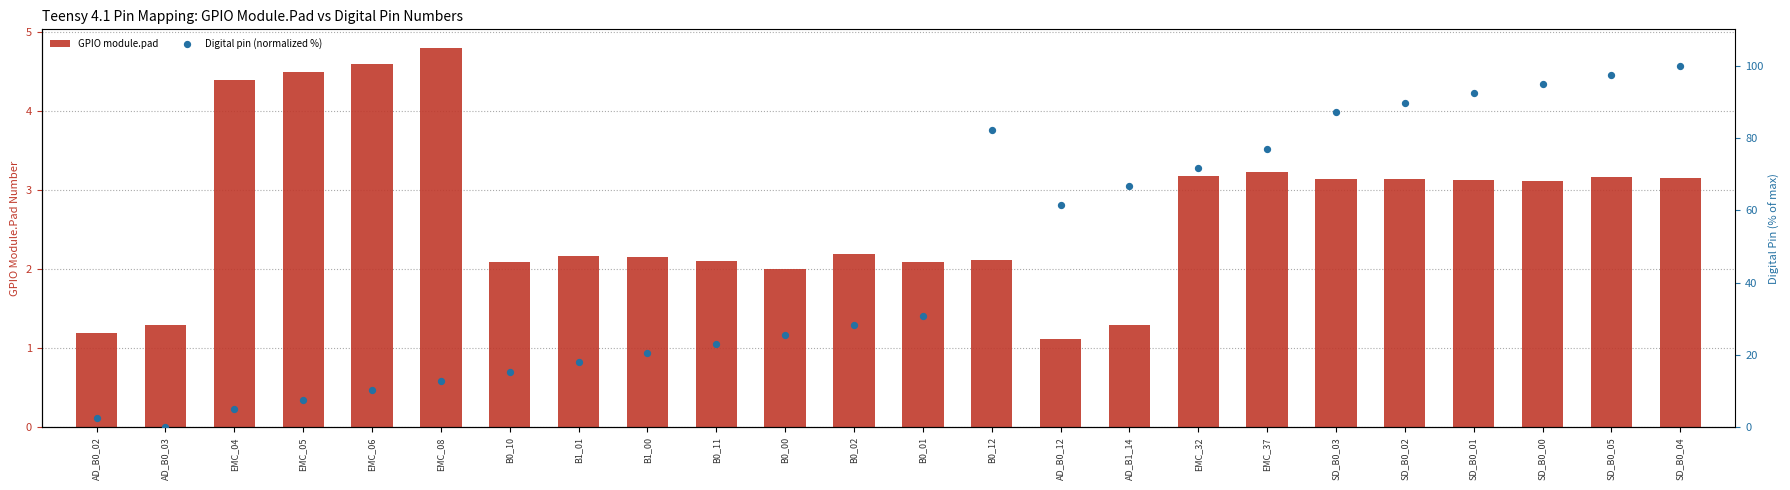

What are all the series names shown in the legend?

GPIO module.pad, Digital pin (normalized %)